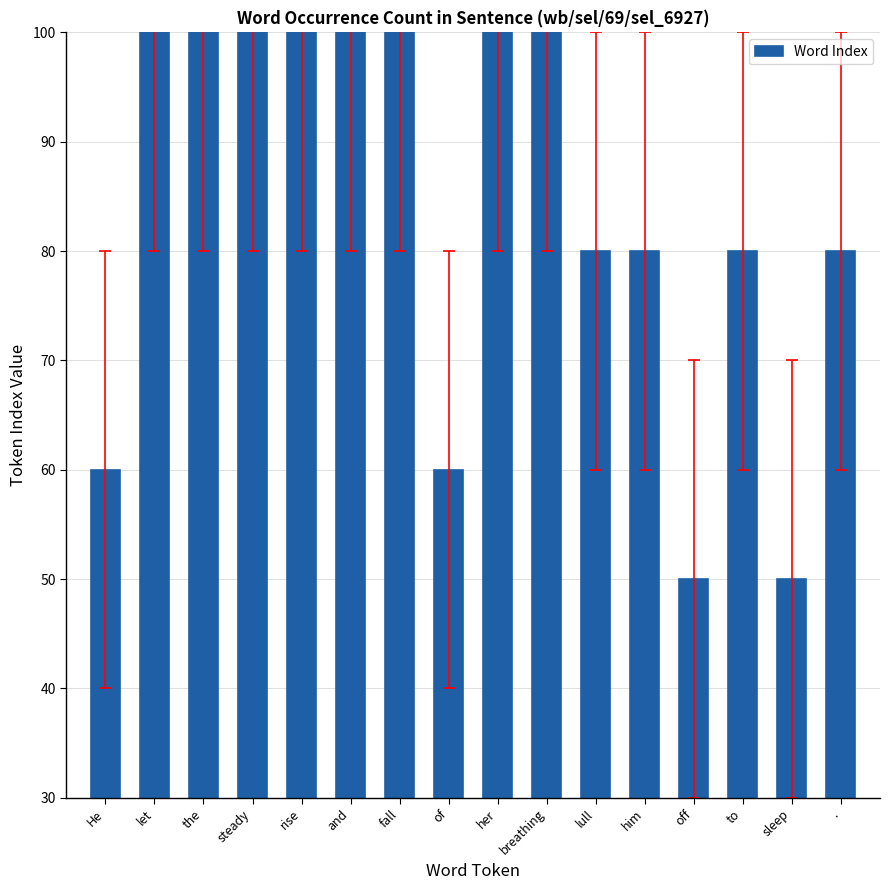

Reading right to left, list all the values displayed in this chart.

.=80	sleep=50	to=80	off=50	him=80	lull=80	breathing=100	her=100	of=60	fall=100	and=100	rise=100	steady=100	the=100	let=100	He=60